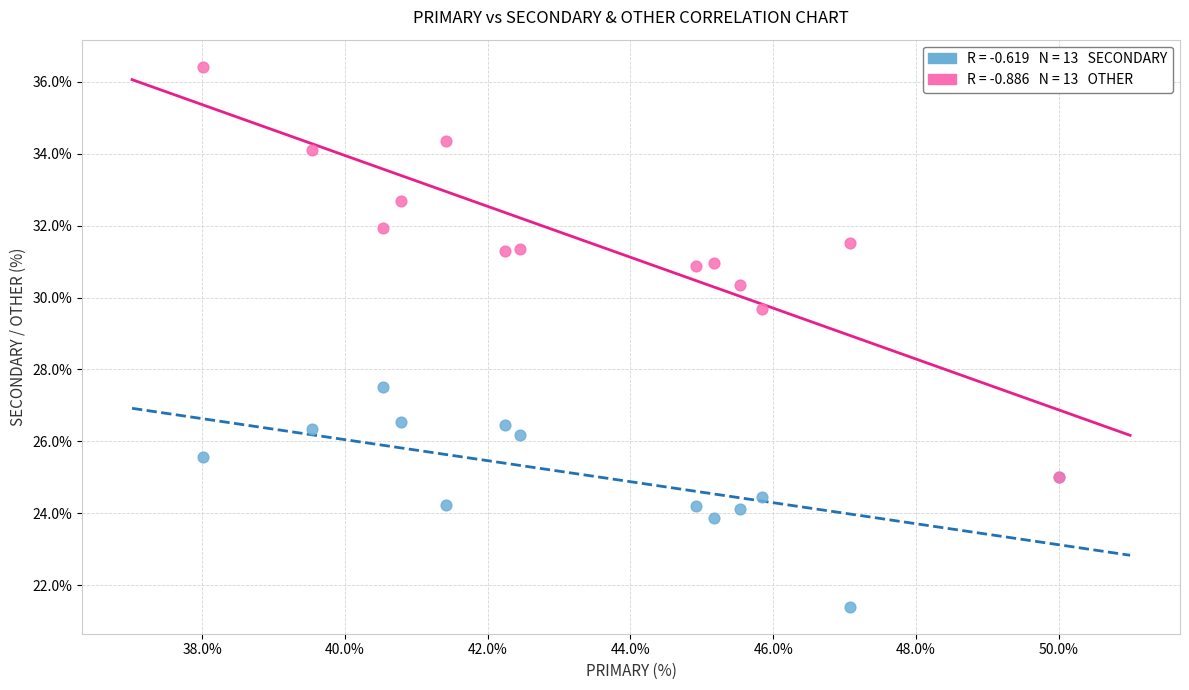

Across all series, what Y value is closest to 28?

27.5